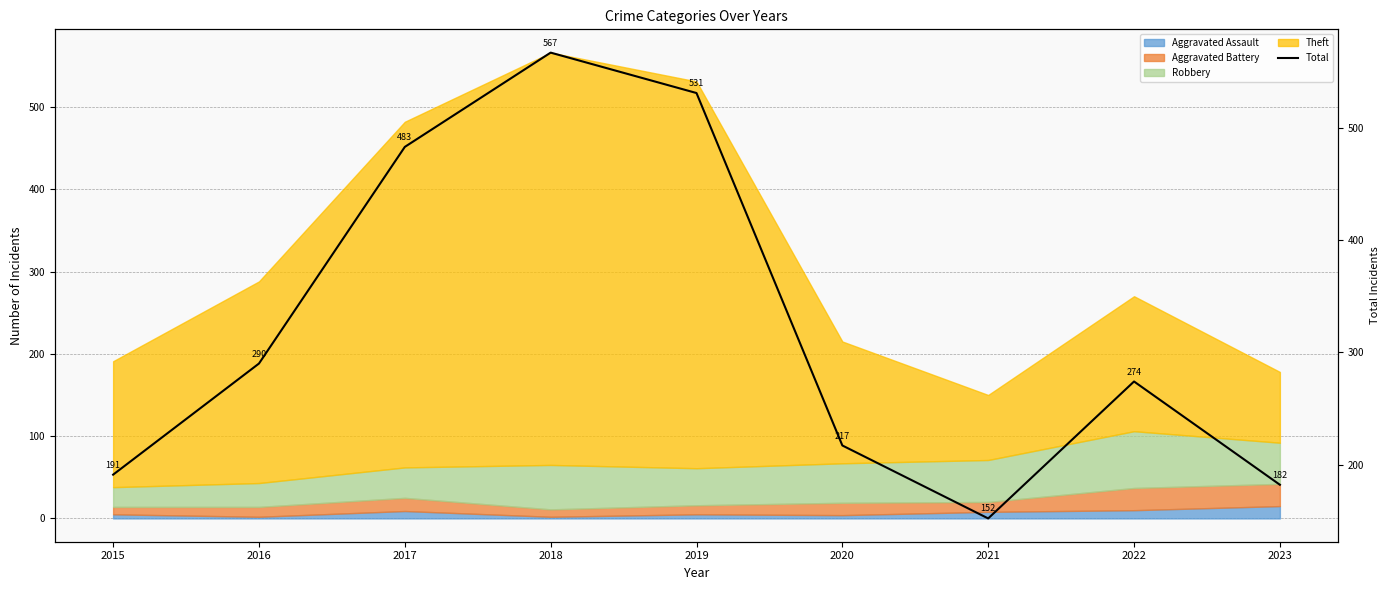

List the labels in order of value, smallest first.

2021, 2023, 2015, 2020, 2022, 2016, 2017, 2019, 2018